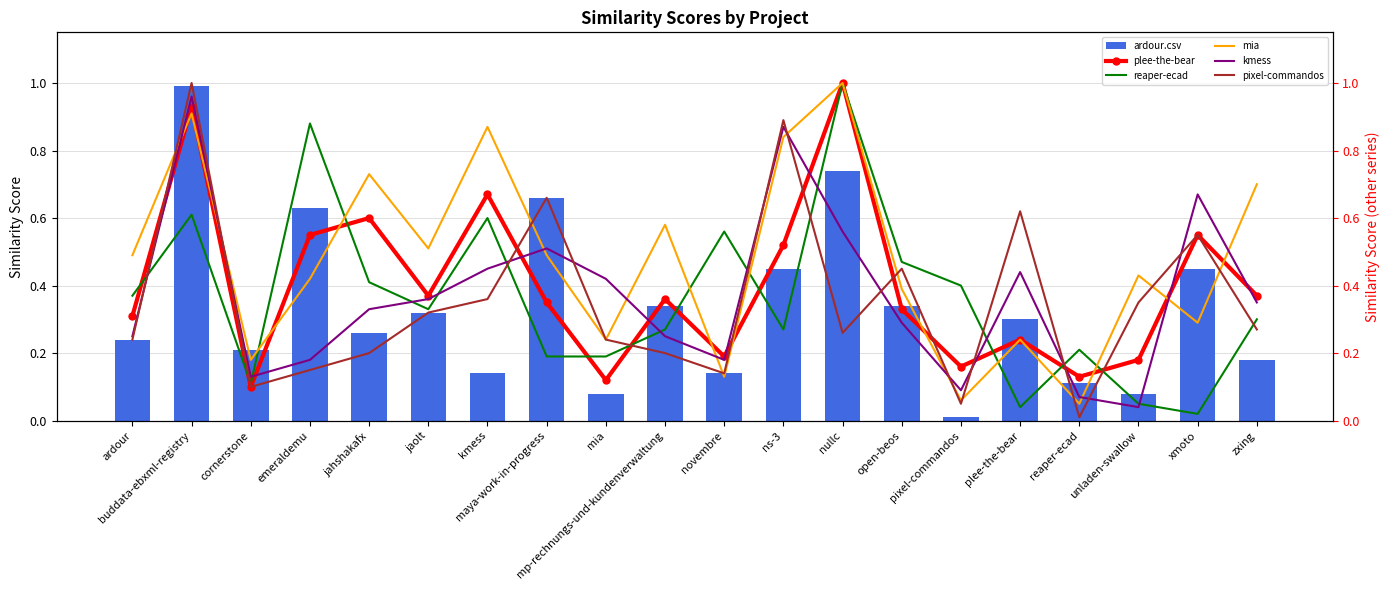

At how many categories does at least one series exceed 0?

20